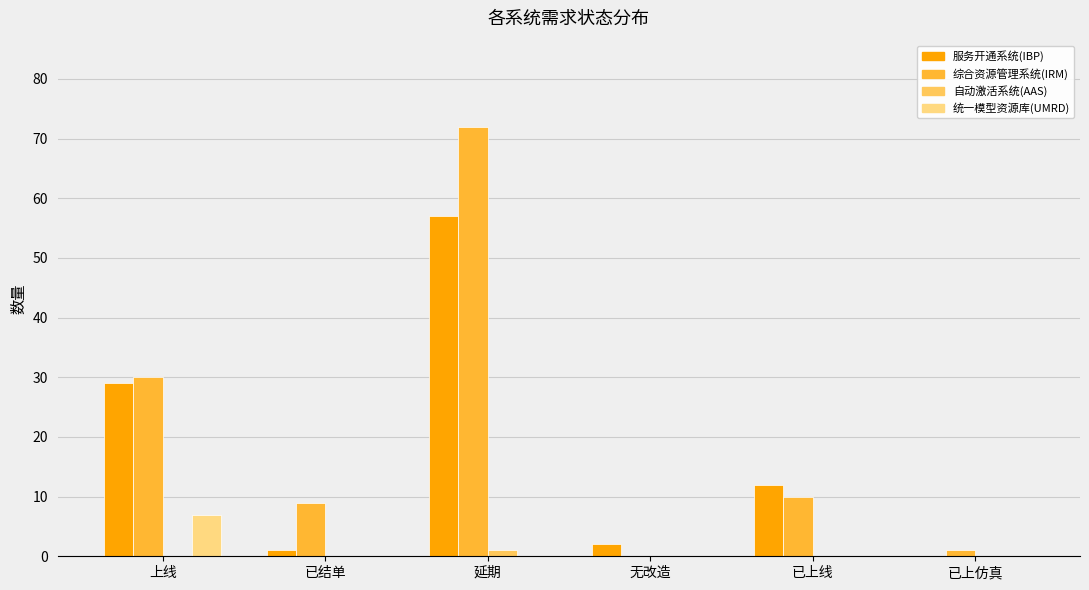

What is the greatest value displayed?

72